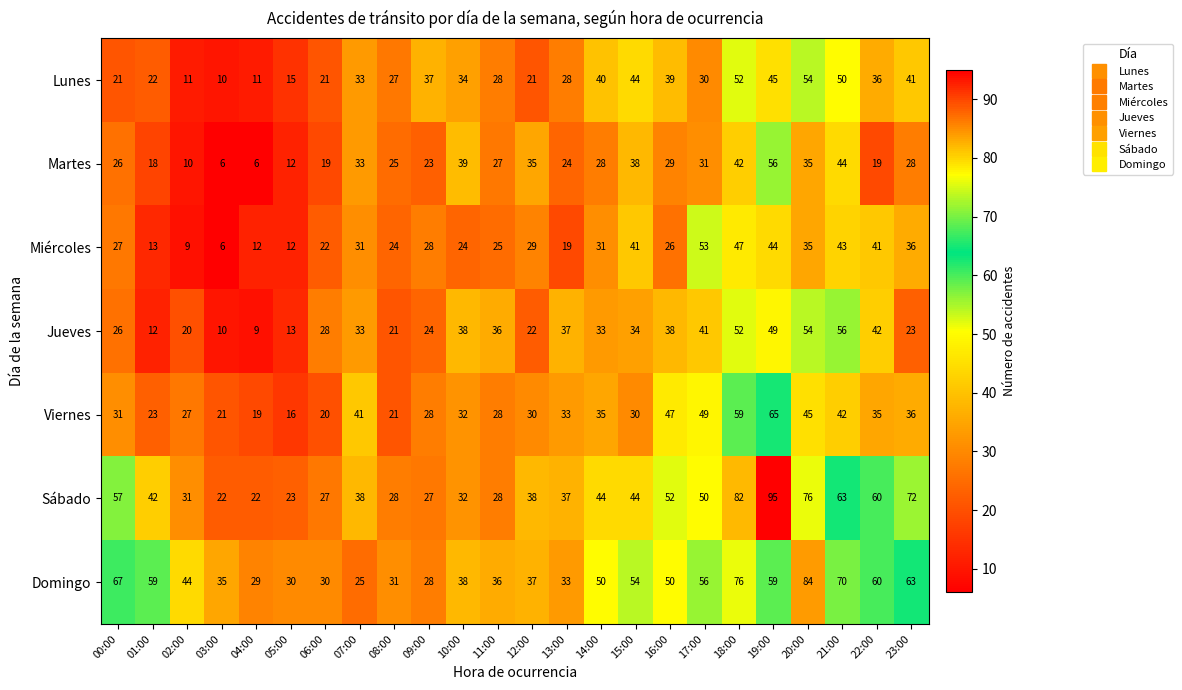

How many categories are shown in the chart?

24